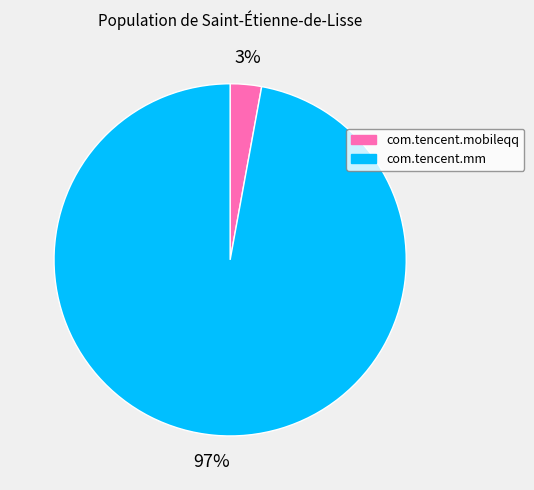

To the nearest percent, what is the average slice percentage?

50%